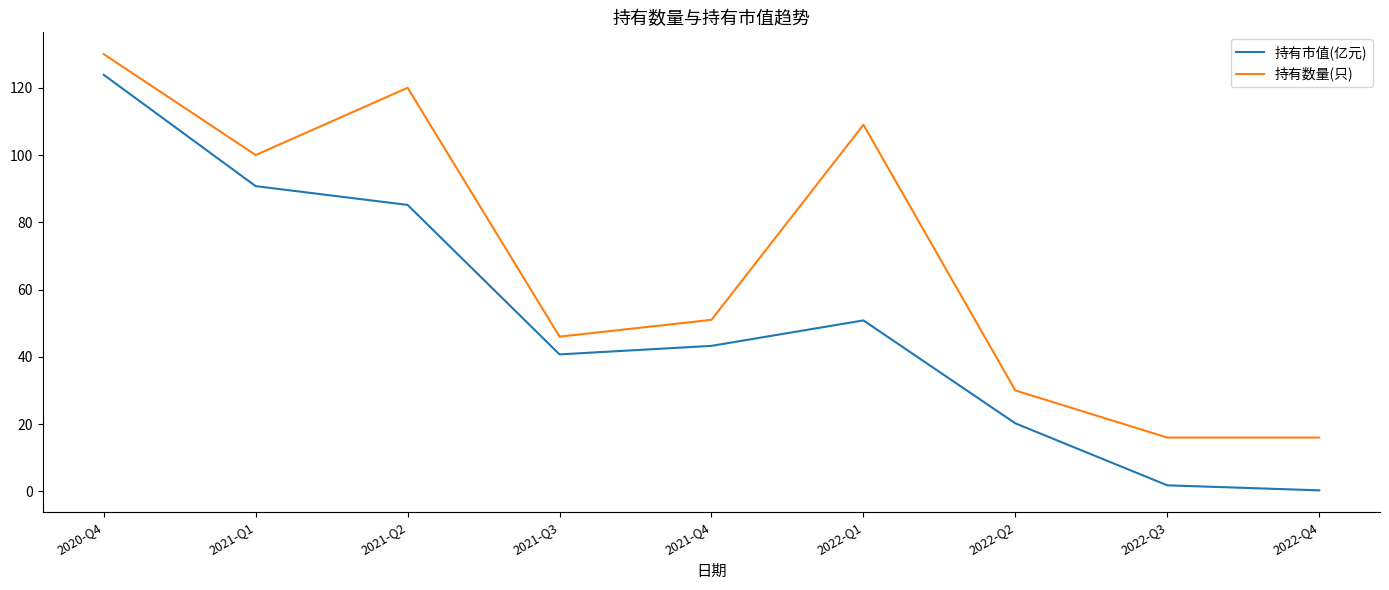

What is the difference between the 持有市值(亿元) values at 2022-Q3 and 2022-Q1?

49.0